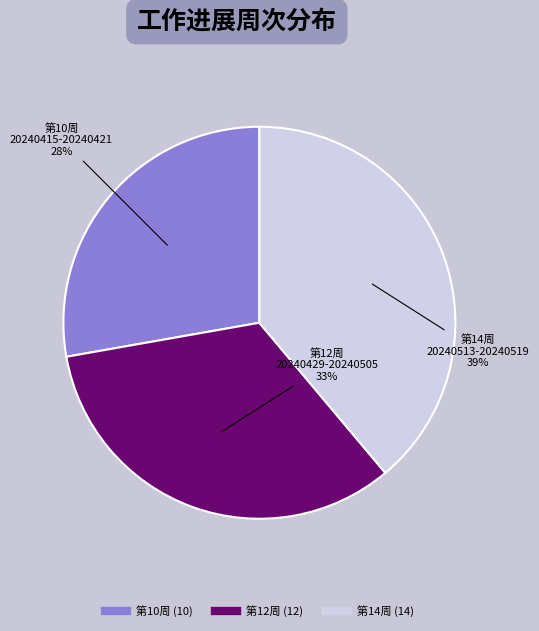

Does any single category account for the majority?

No